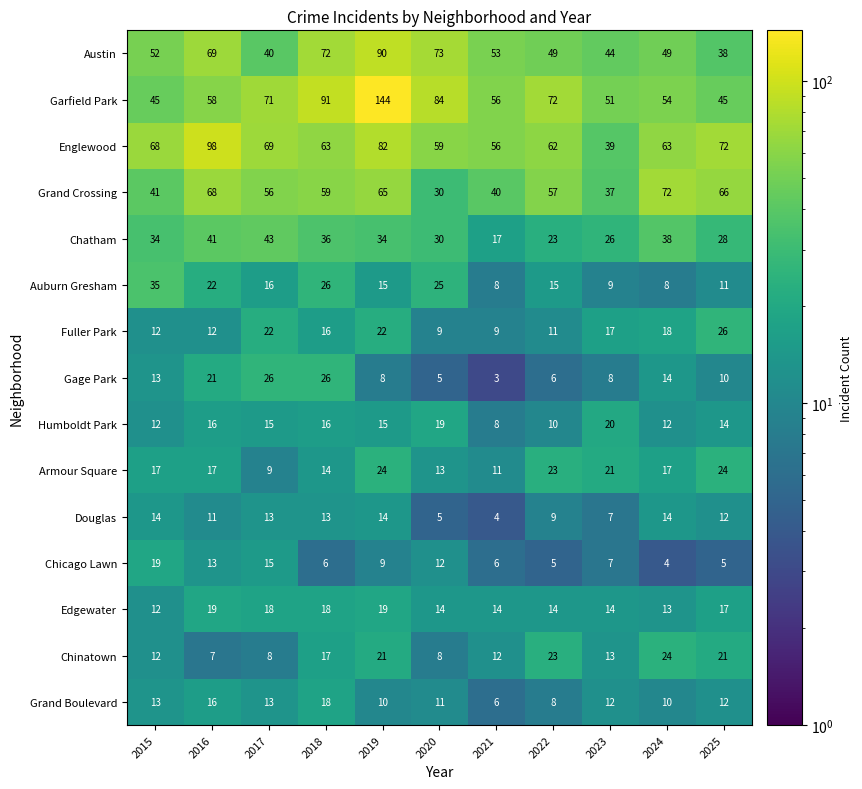

What is the minimum value shown in the chart?

3